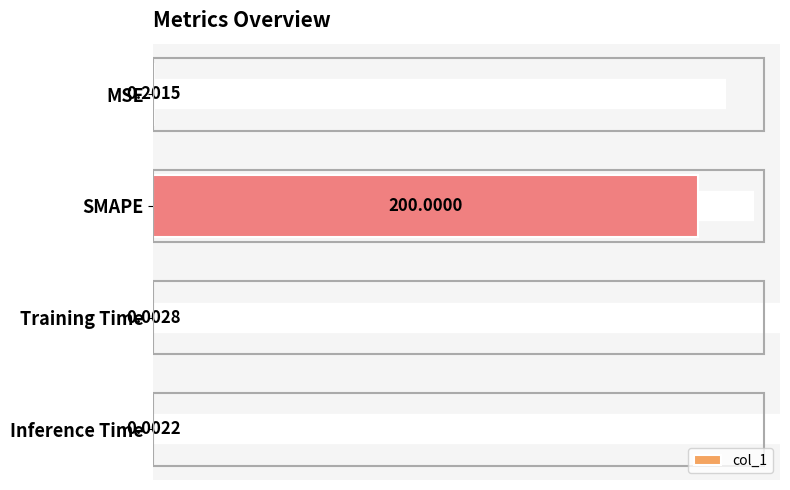

What is the change in value from SMAPE to Inference Time?

-200.0